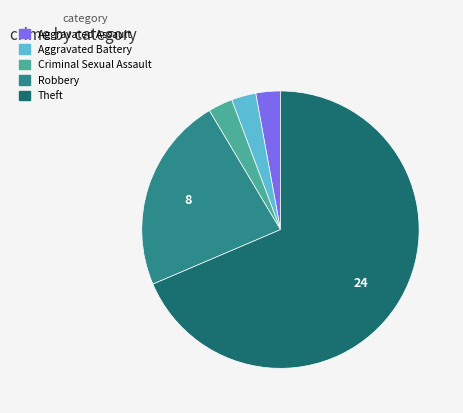

How many segments does this pie chart have?

5